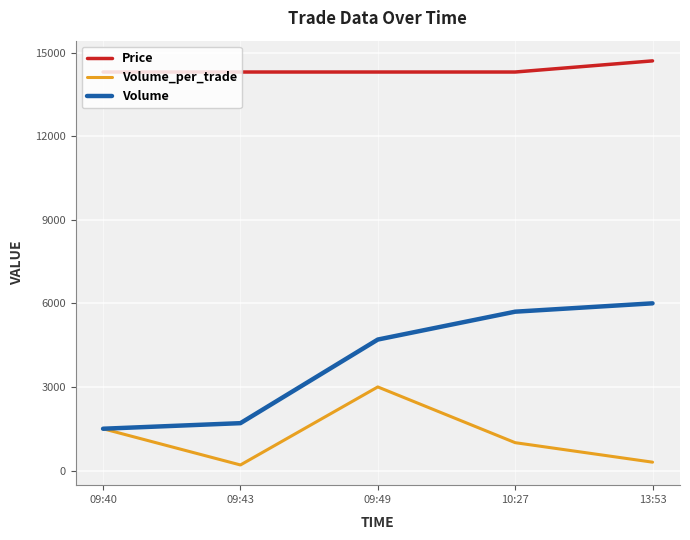

What is the difference between the Volume values at 10:27 and 09:40?

4200